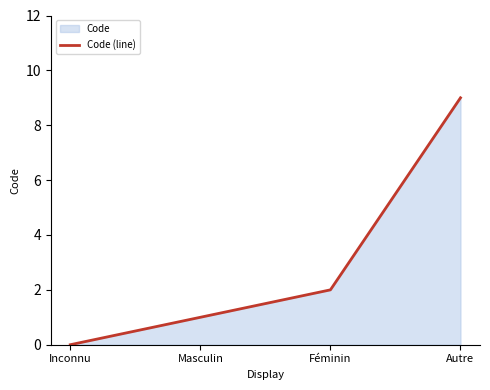

What is the sum of all values?

12